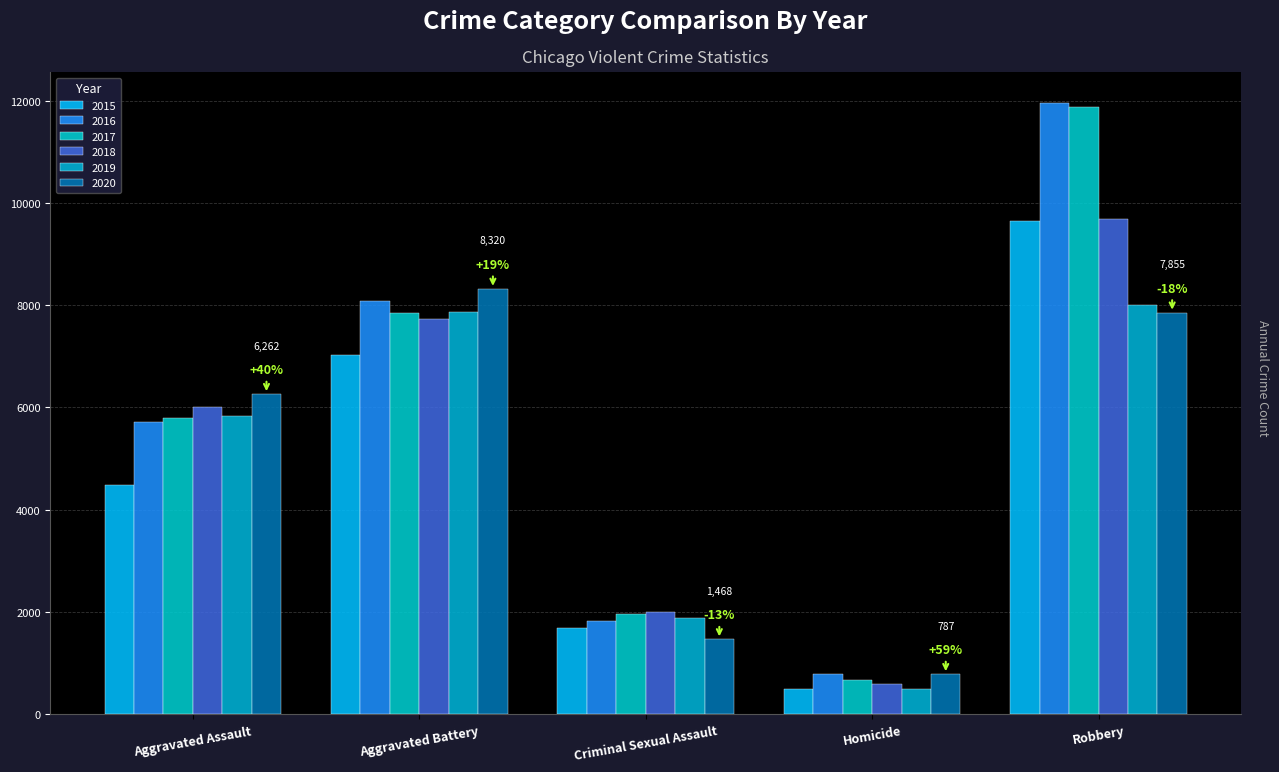

How many series are shown in this chart?

6